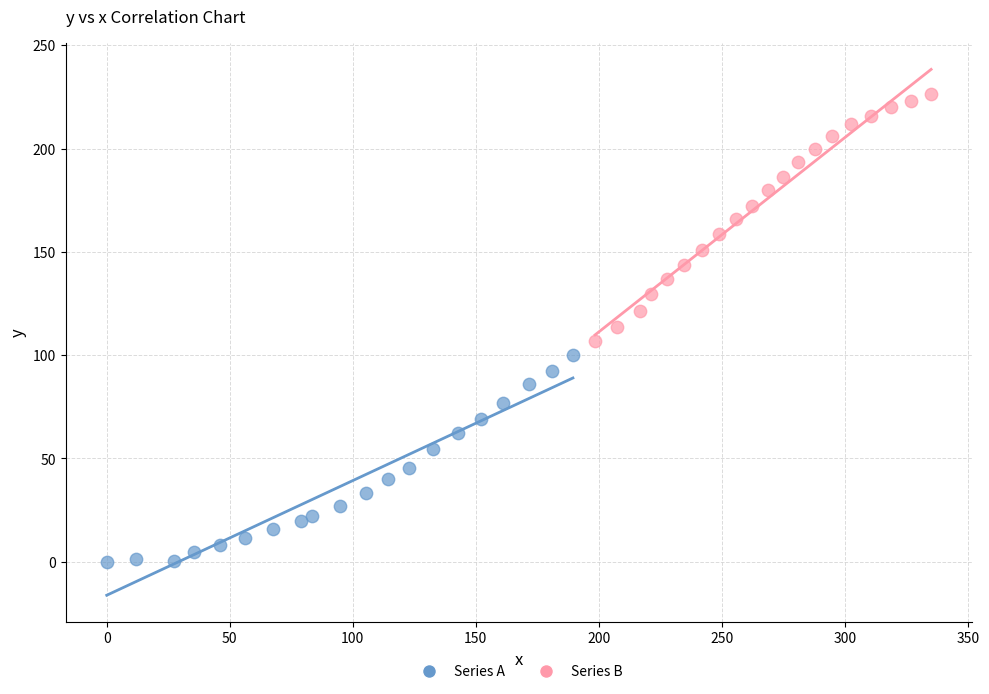

Which series contains the lowest Y value?

Series A